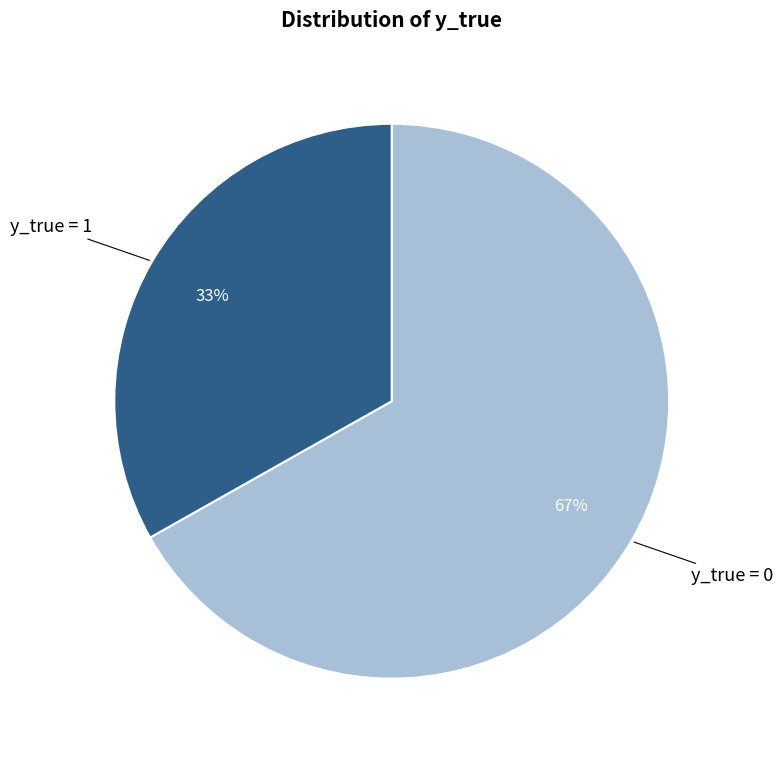

Is it true that y_true = 0 is 81% of the pie?

False